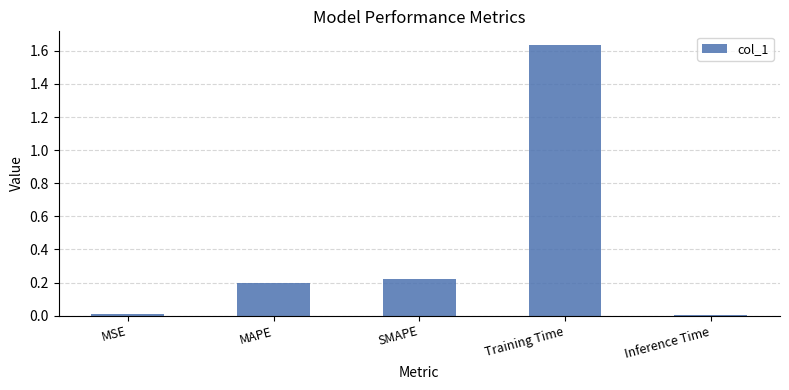

Are the bars horizontal?

No